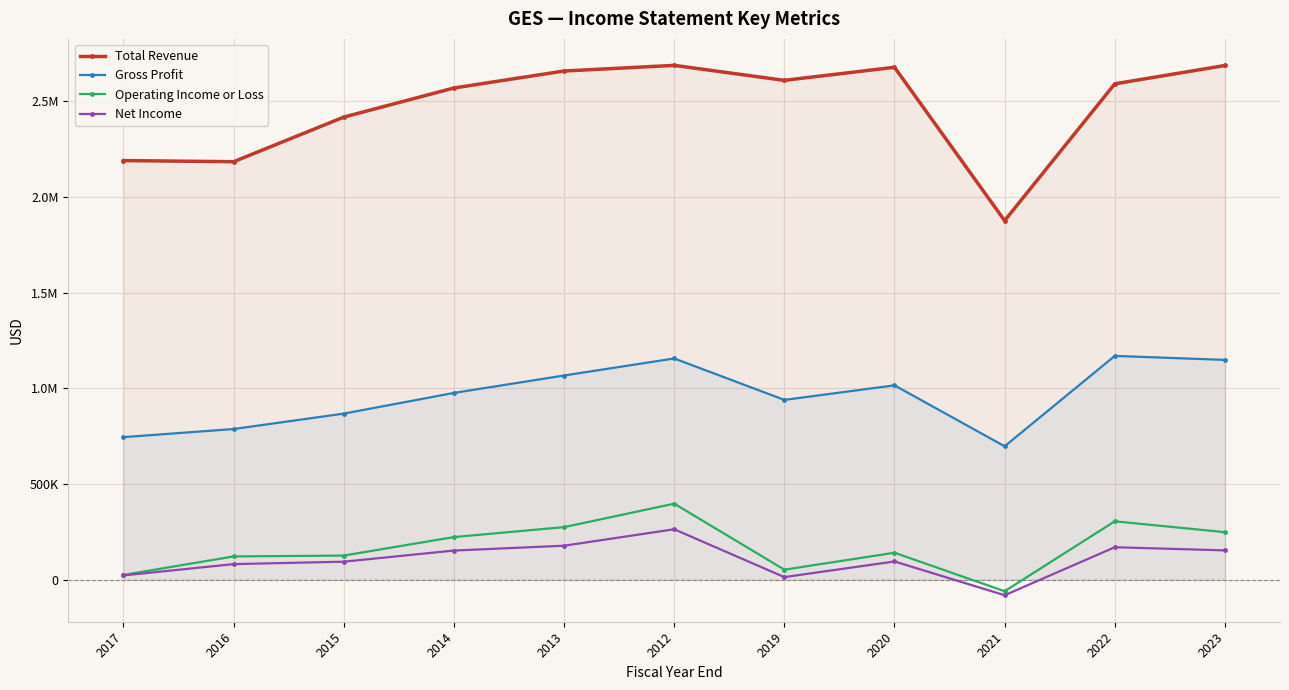

What is the sum of all Net Income values?

1140000